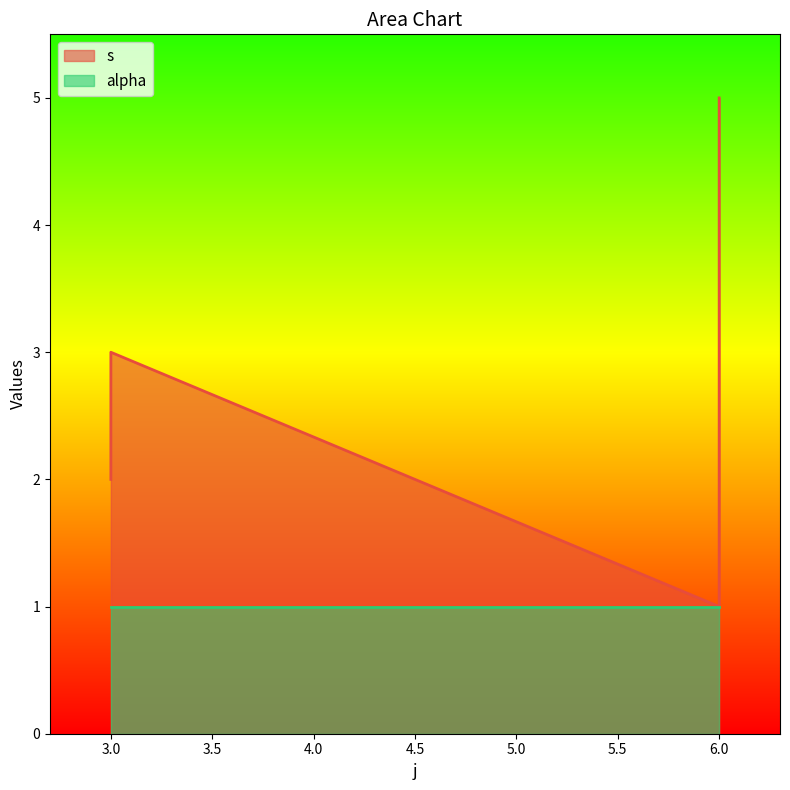

Reading left to right, list all the values displayed in this chart.

3=2	3=3	6=1	6=2	6=3	6=4	6=5